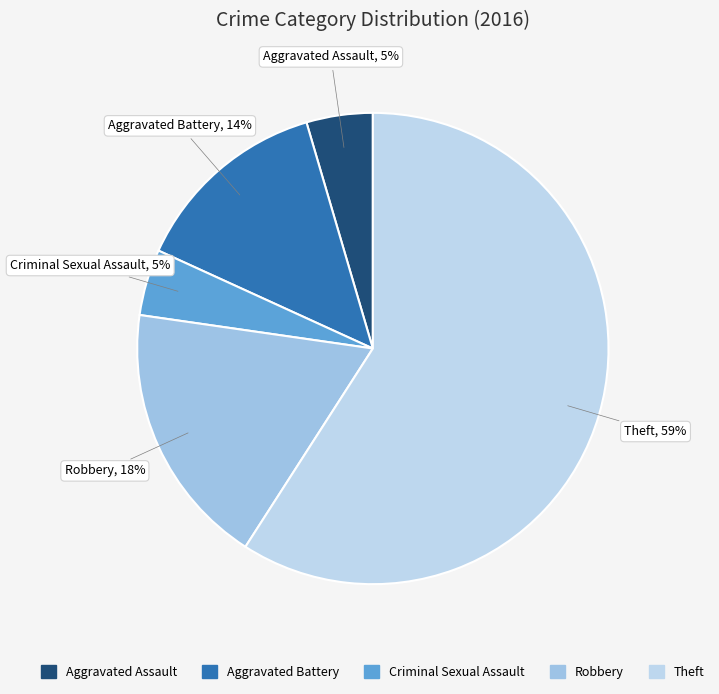

Is the sum of Criminal Sexual Assault and Robbery greater than half?

No